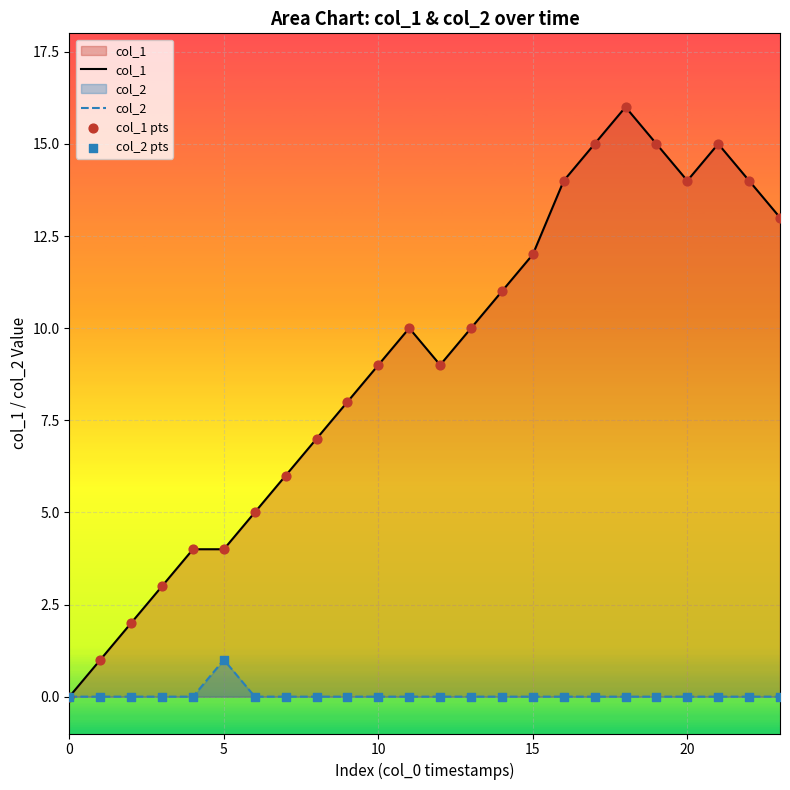

Which series reaches the maximum Y coordinate?

col_1